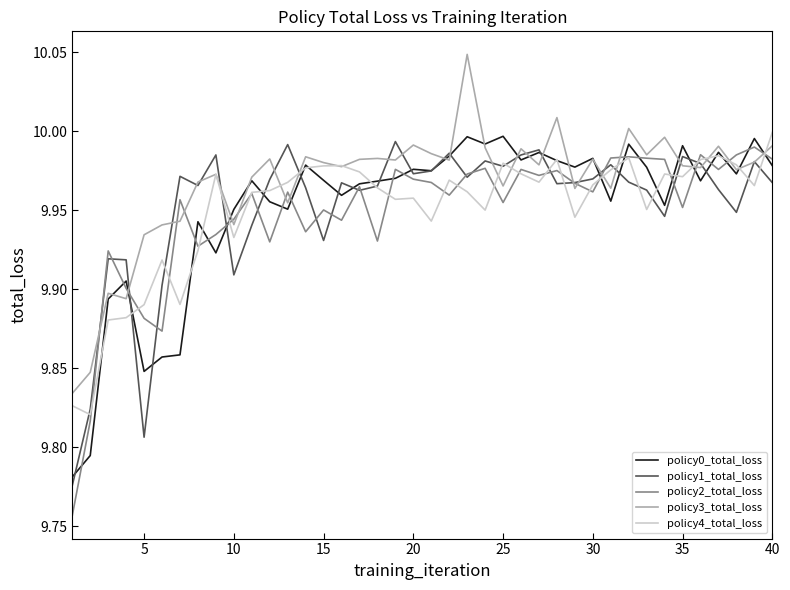

Which series has the largest range (max minus min)?

policy2_total_loss